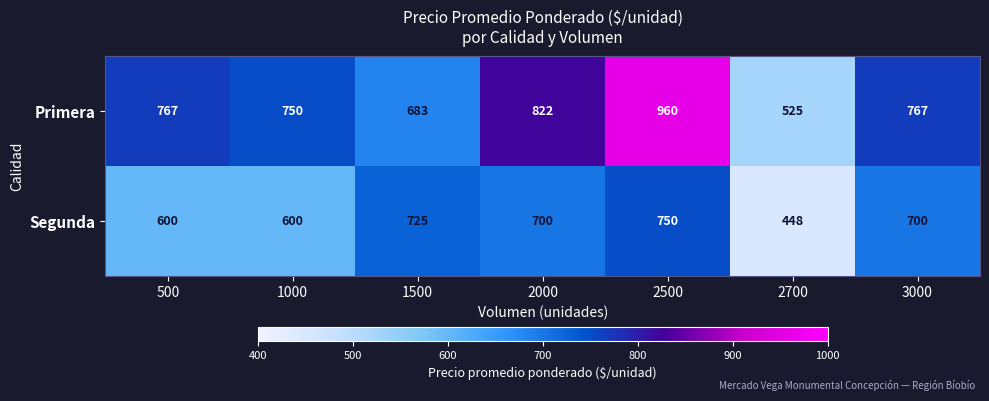

Reading right to left, transcribe all the data shown in this chart.

Primera: 3000=767	2700=525	2500=960	2000=822	1500=683	1000=750	500=767
Segunda: 3000=700	2700=448	2500=750	2000=700	1500=725	1000=600	500=600